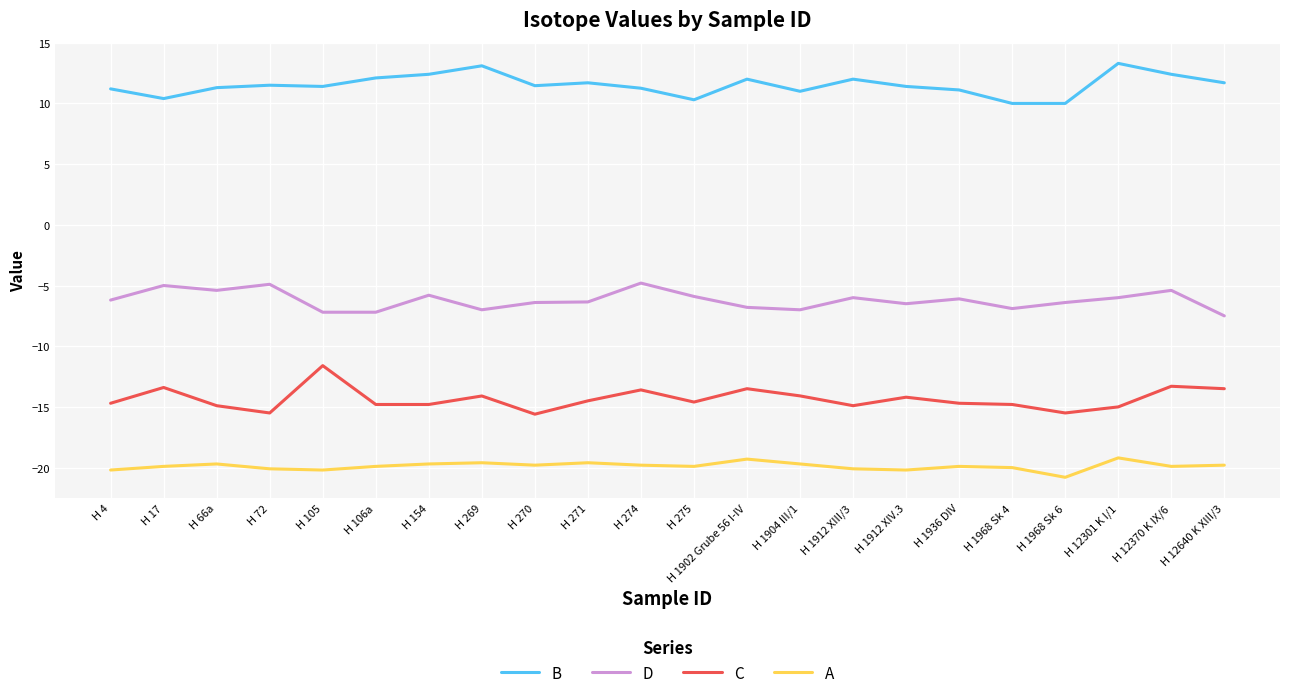

True or false: A and C intersect in this chart.

False